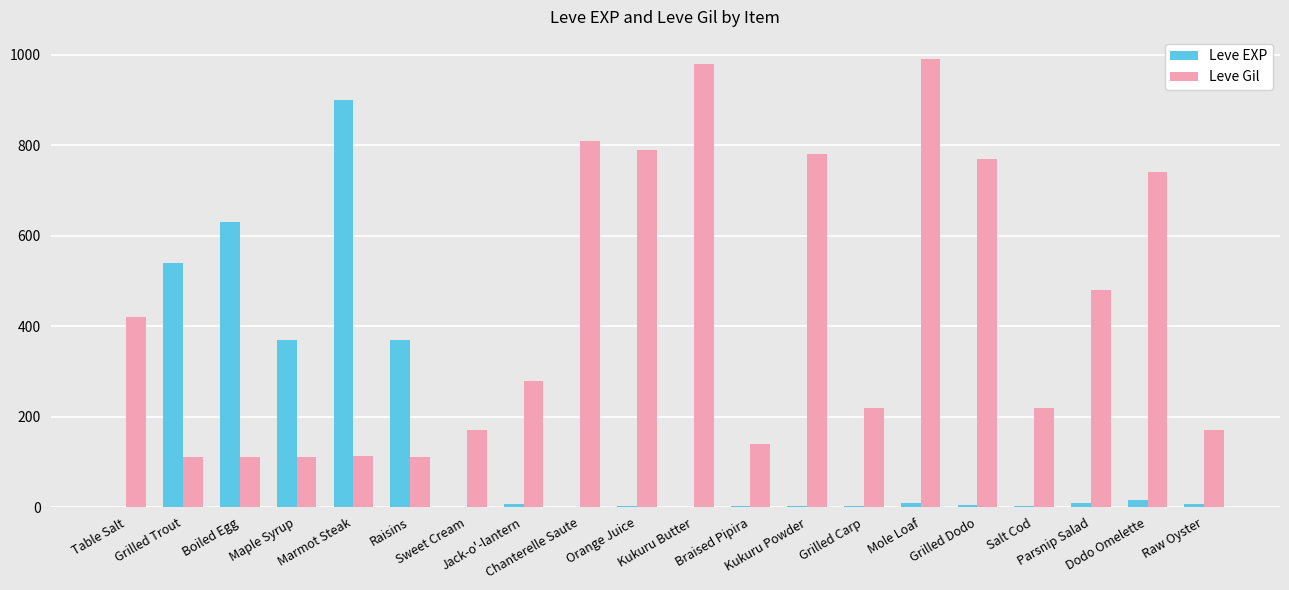

Count the number of categories in the chart.

20